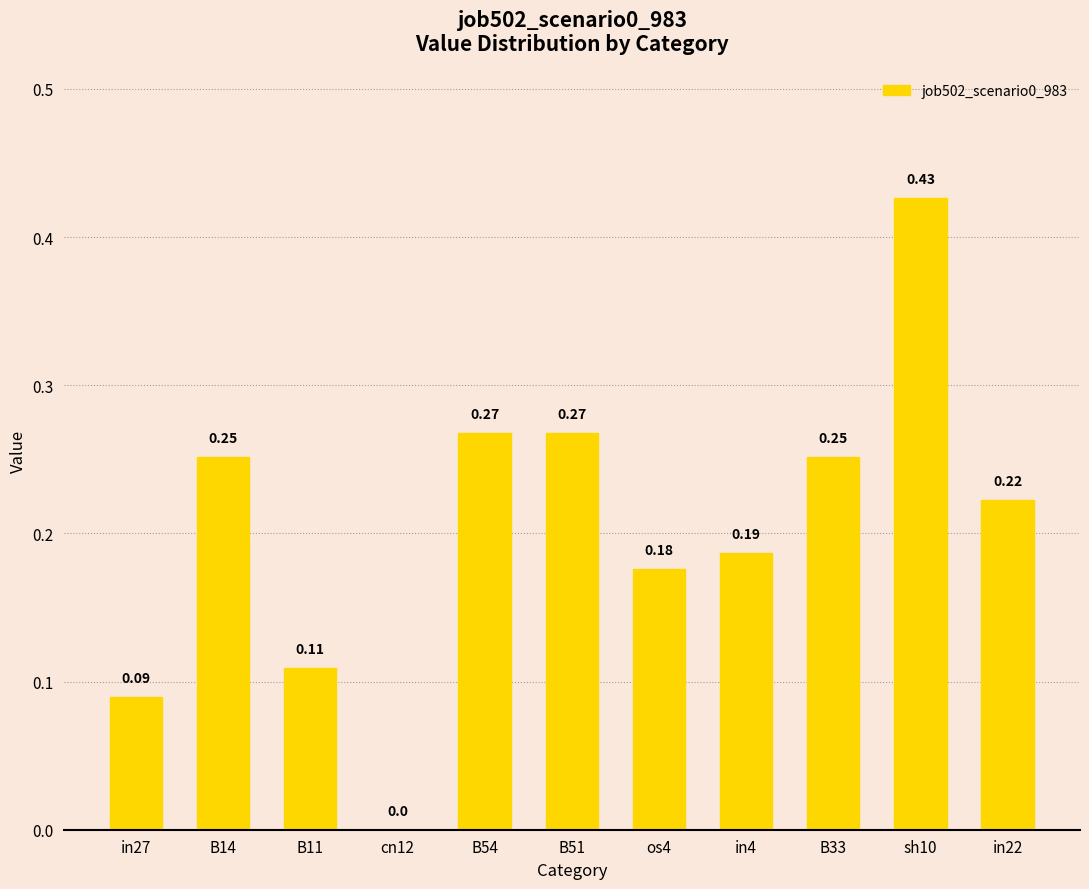

How many distinct data groups are displayed?

1